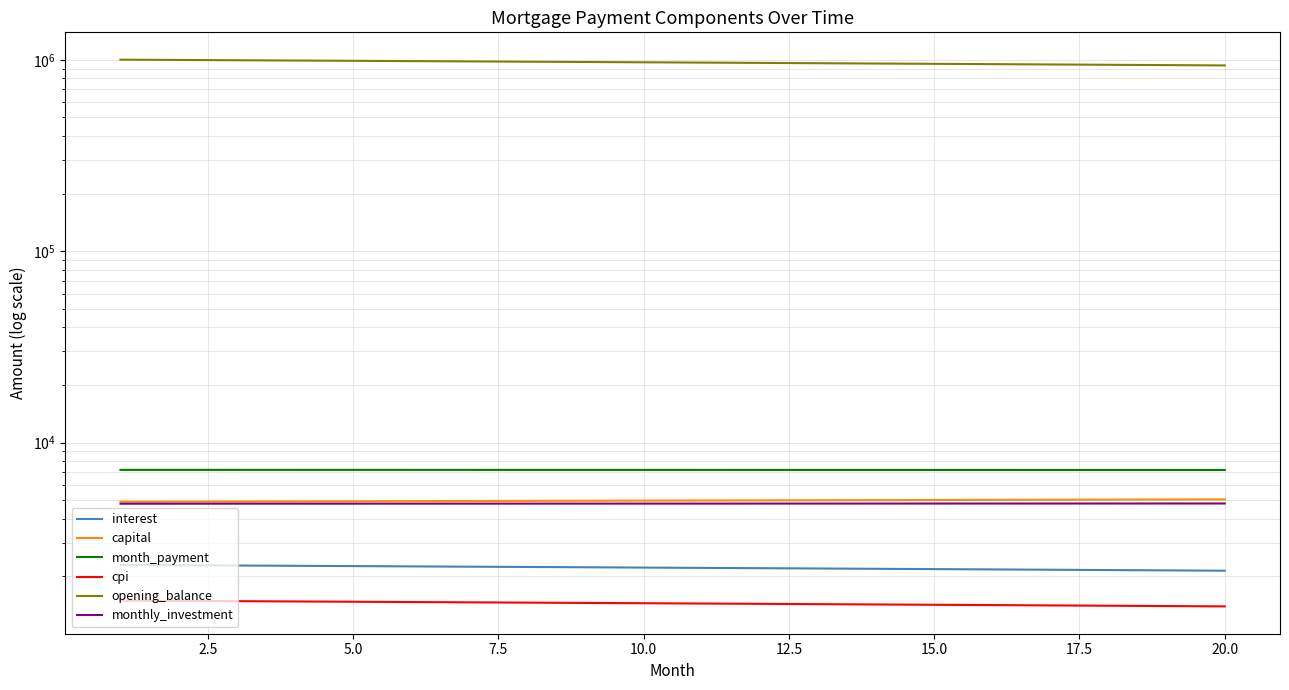

What is the greatest value displayed?

1001500.0